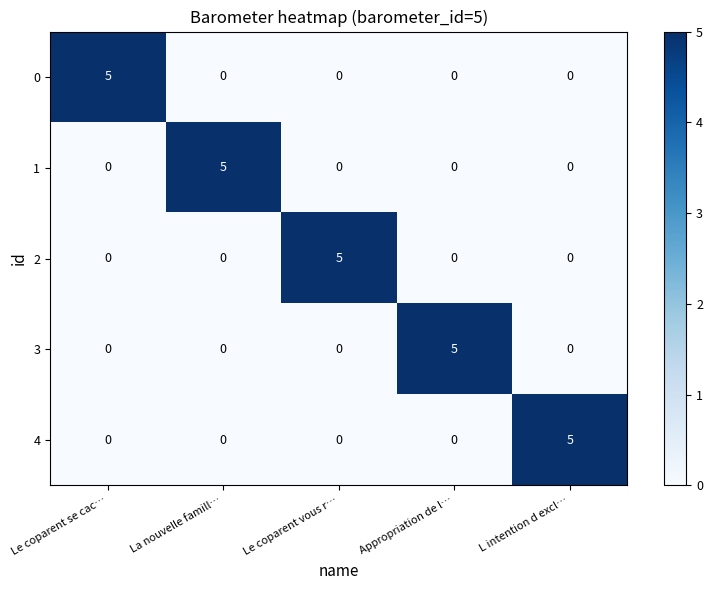

Which category has the highest value in the 1 series?

La nouvelle famill…